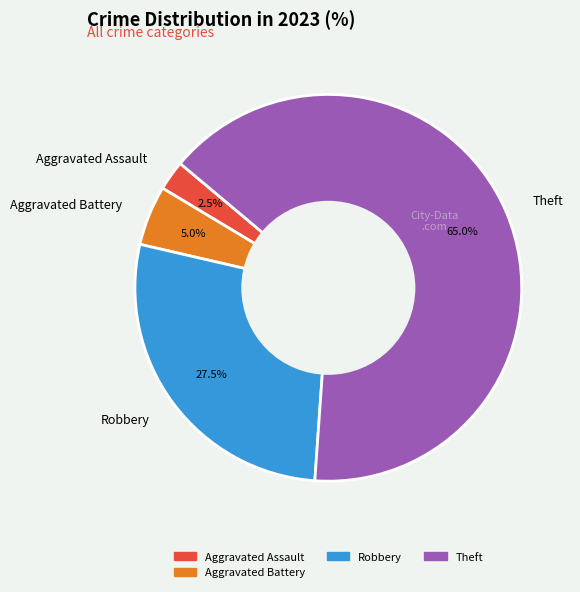

Approximately how many times larger is the value at Robbery compared to Theft?

0.4